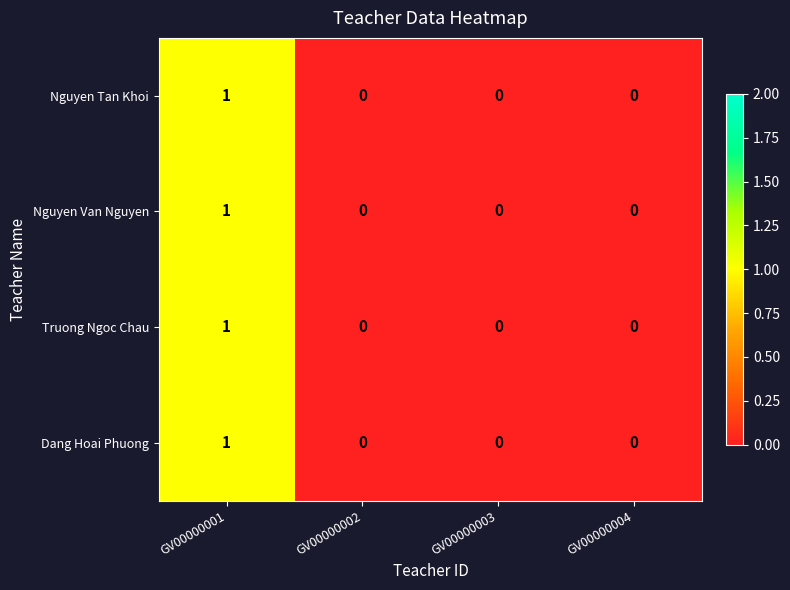

At which category is the sum across all series the highest?

GV00000001